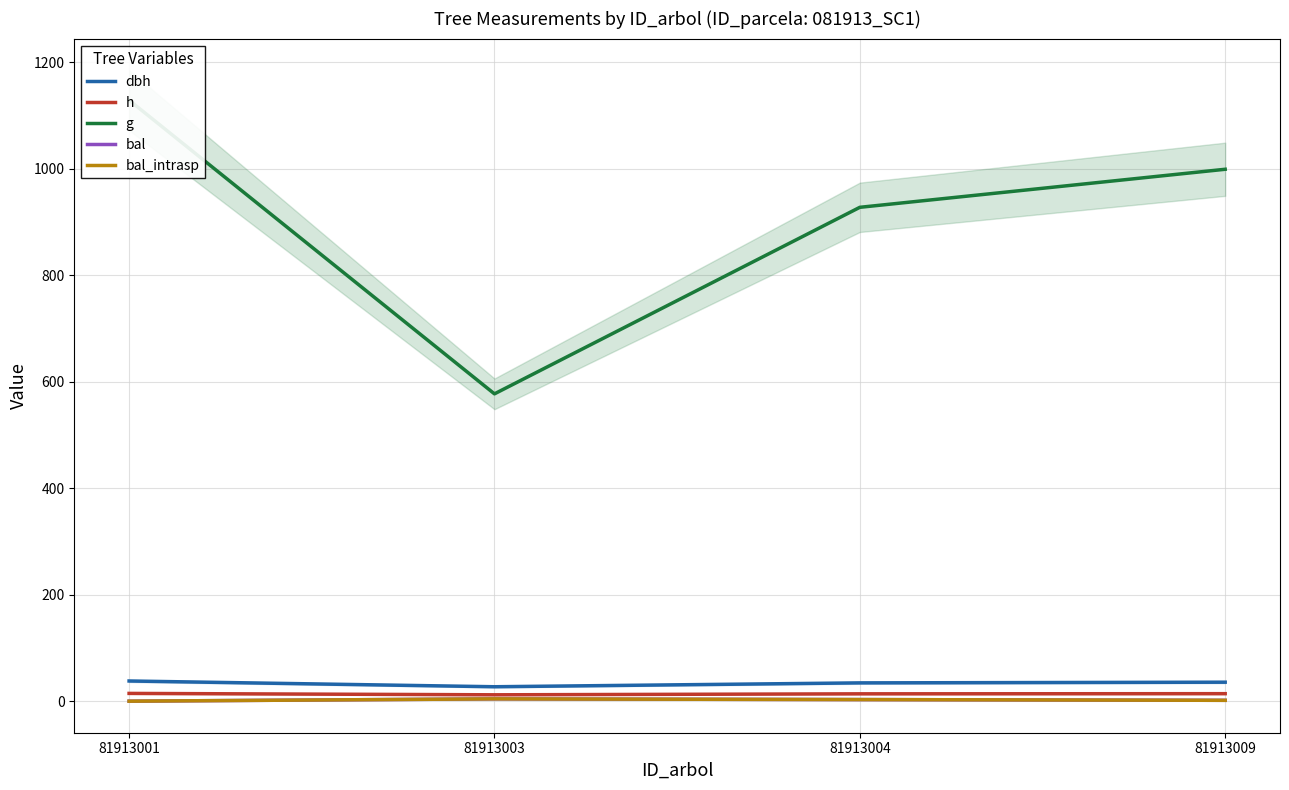

Is the value of h at 81913004 greater than the value of bal at 81913004?

Yes